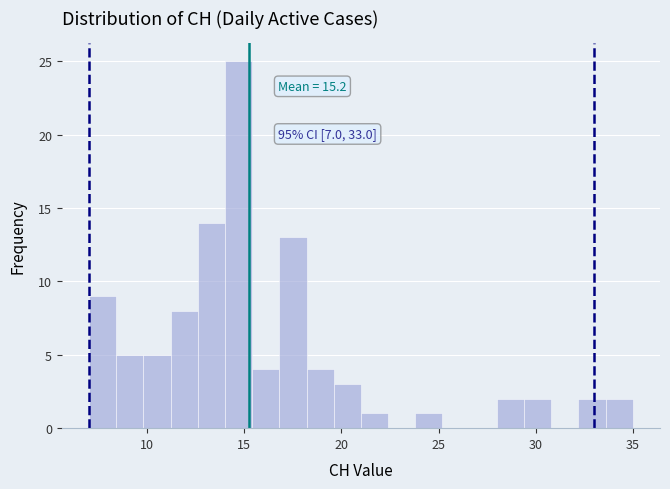

Around what value on the x-axis is the tallest bar? Give the approximate position of its centre, as read against the axis.

14.5